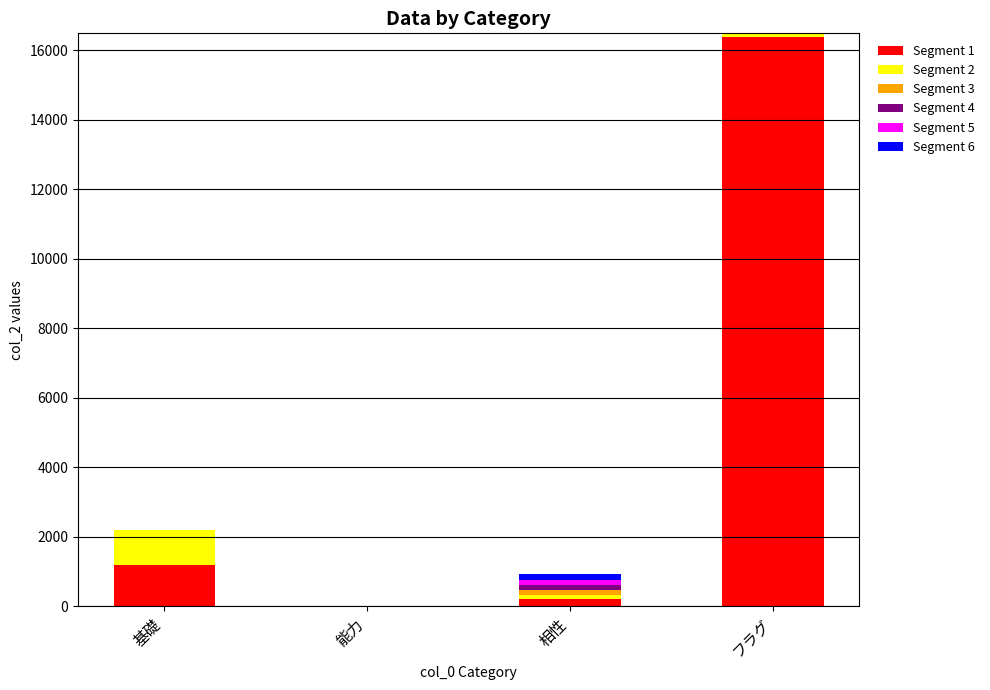

At which category is the sum across all series the highest?

フラグ